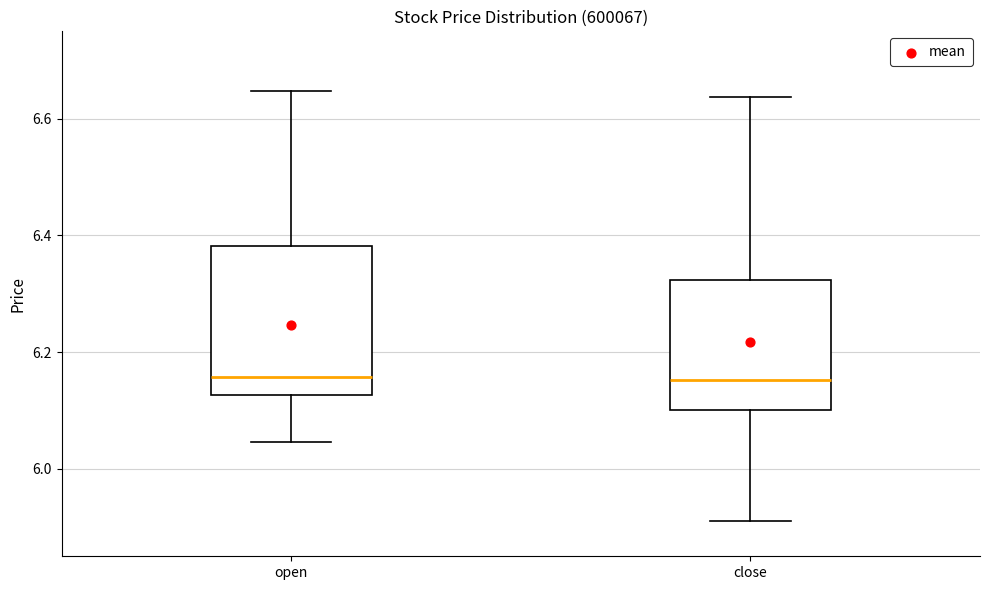

Where is the lower edge of the box for open on the y-axis? The values are not printed on the chart, so give them approximately, as read against the axis.

6.12